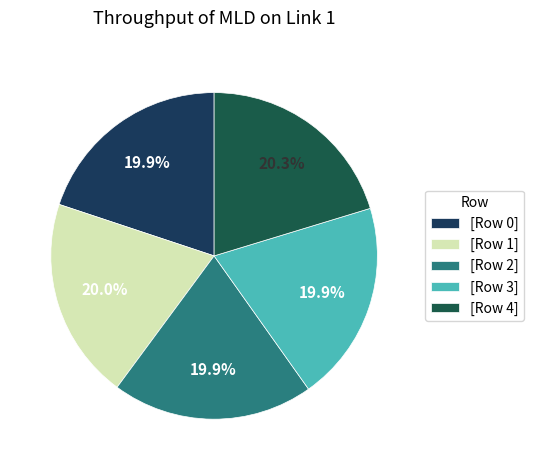

How many segments does this pie chart have?

5